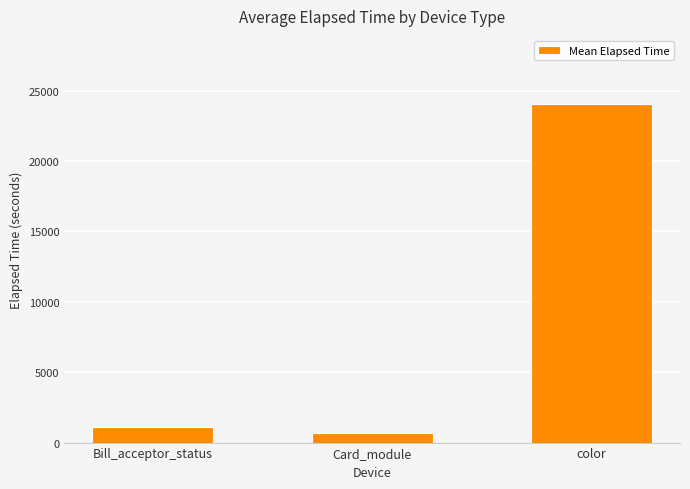

Rank the categories by value from lowest to highest.

Card_module, Bill_acceptor_status, color